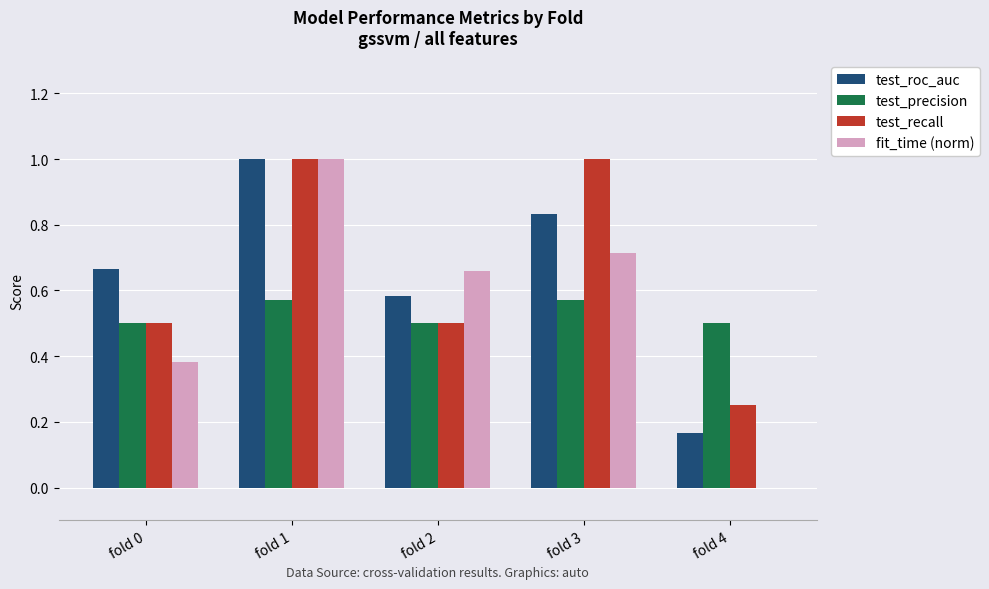

True or false: test_recall has a value of 0.6 at fold 1.

False